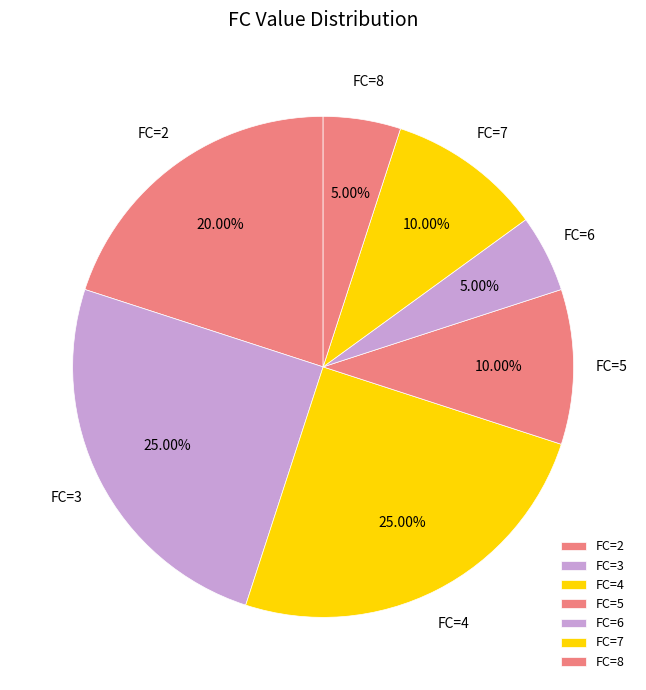

Does any single category account for the majority?

No